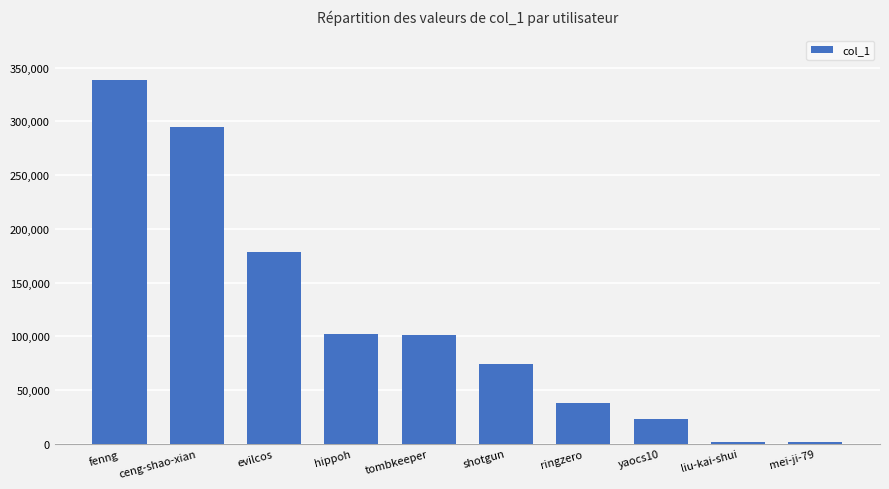

What value does the data have at hippoh?

102482